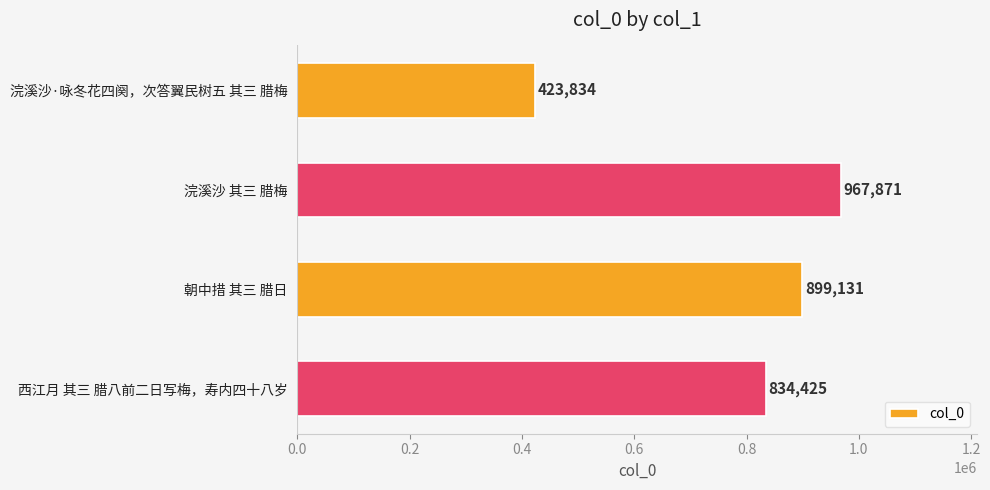

What position from the bottom is 朝中措 其三 腊日?

2